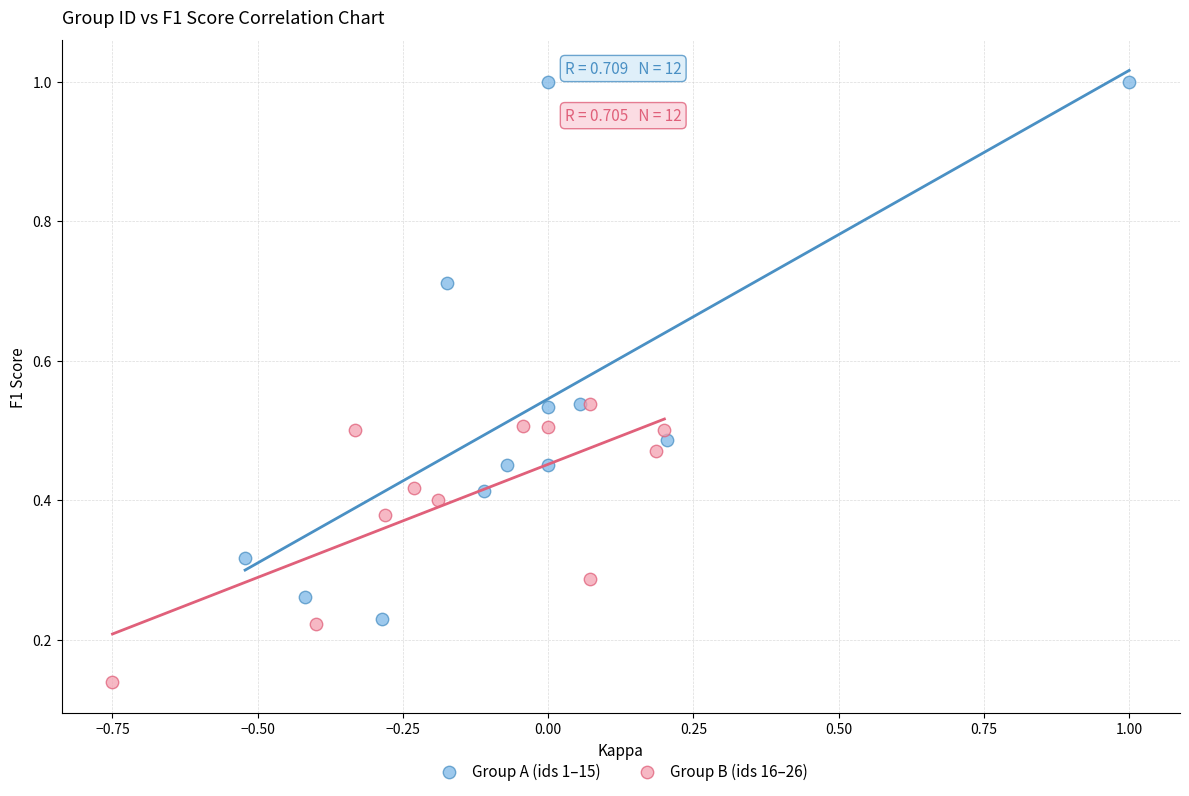

What are all the series names shown in the legend?

Group A (ids 1–15), Group B (ids 16–26)